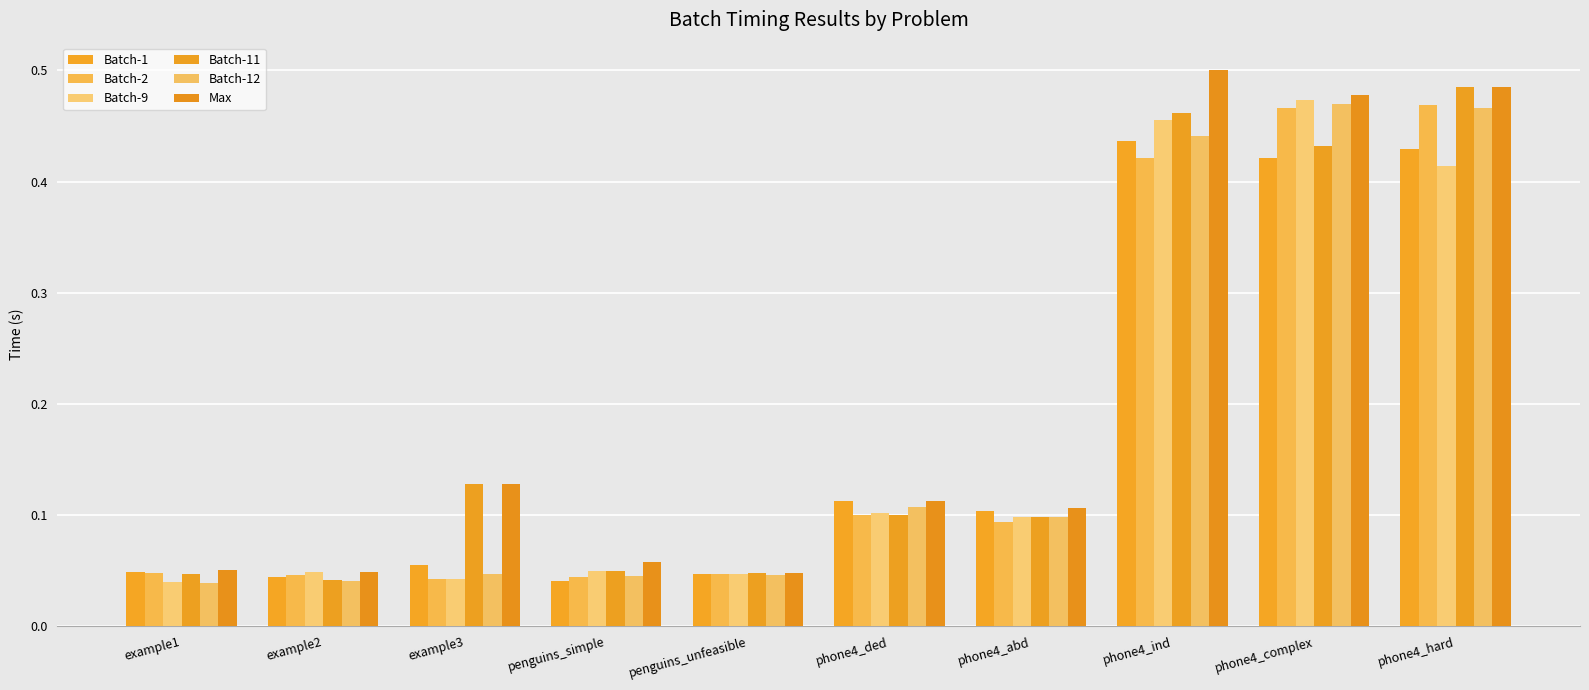

What position from the right is phone4_ind?

3